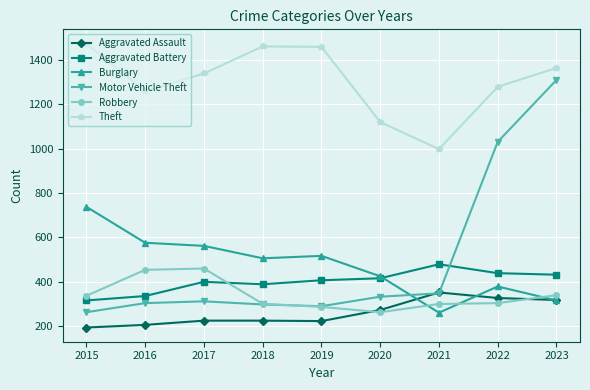

What is the difference between the maximum and second lowest values in the Aggravated Assault series?

146